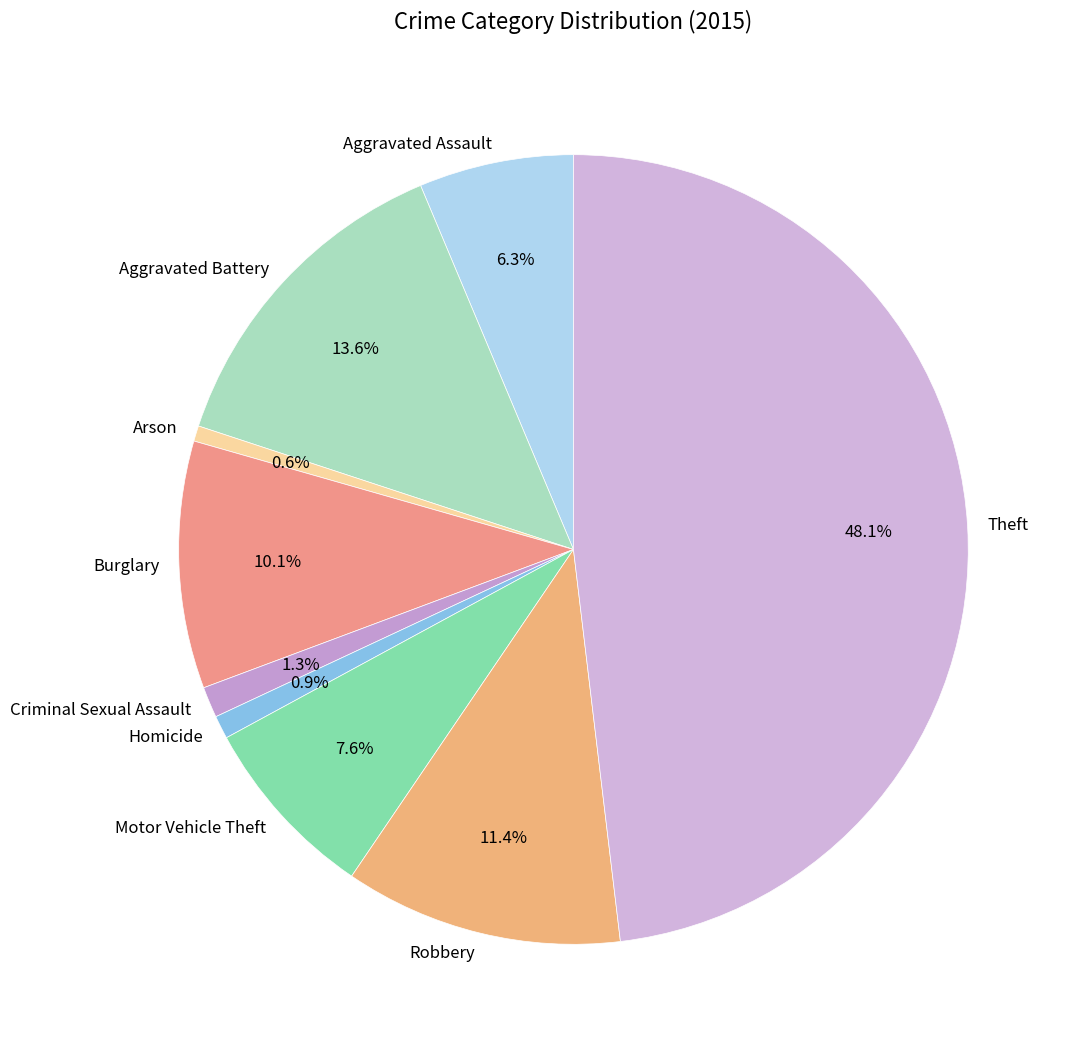

How many segments does this pie chart have?

9